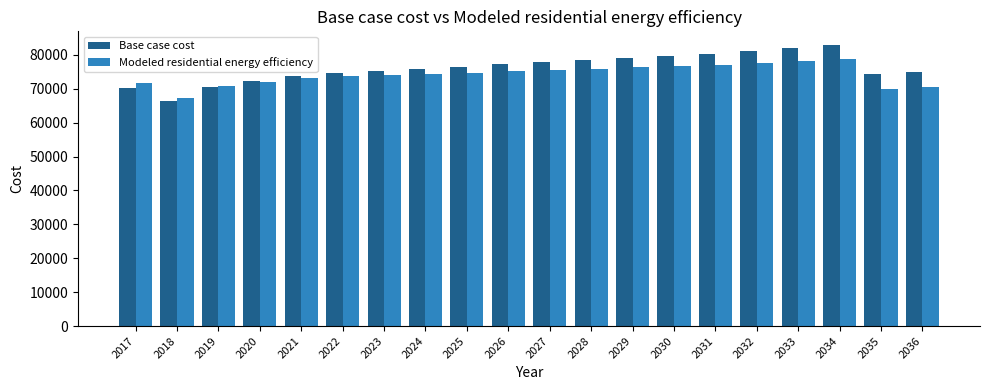

What is the approximate value of Modeled residential energy efficiency at 2030?

76624.5